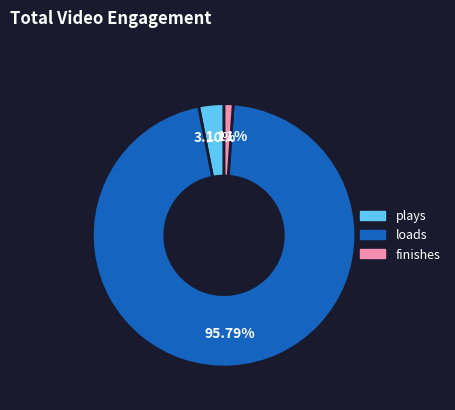

Between loads and finishes, which is larger?

loads